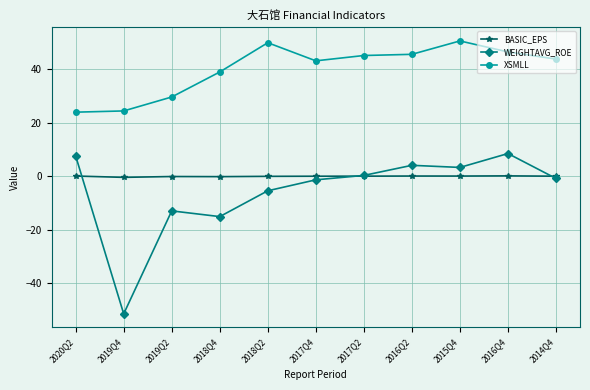

Count the number of data series in this chart.

3